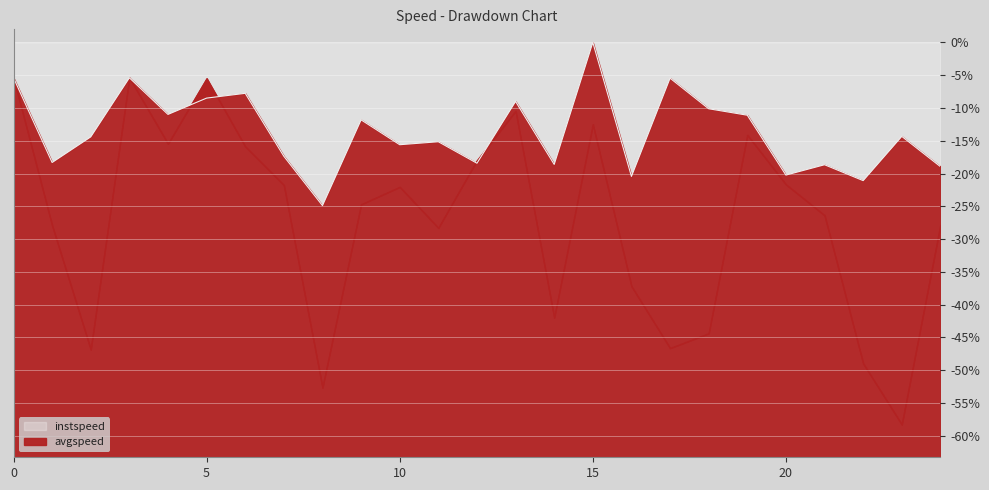

How many negative values are there?

24